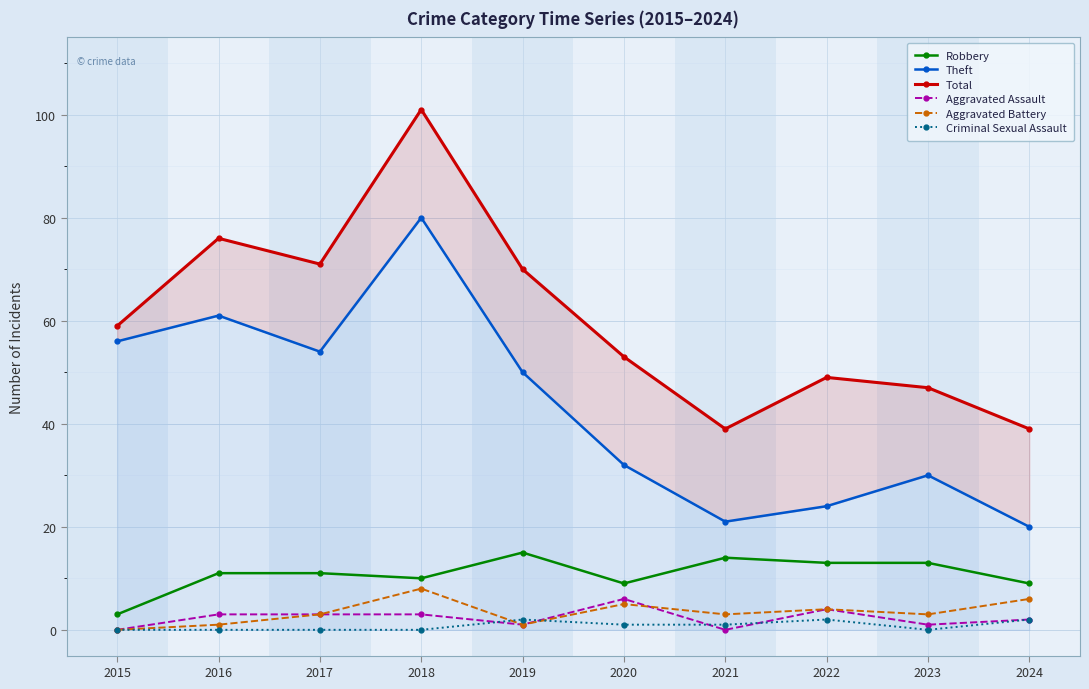

At which category is the sum across all series the highest?

2018